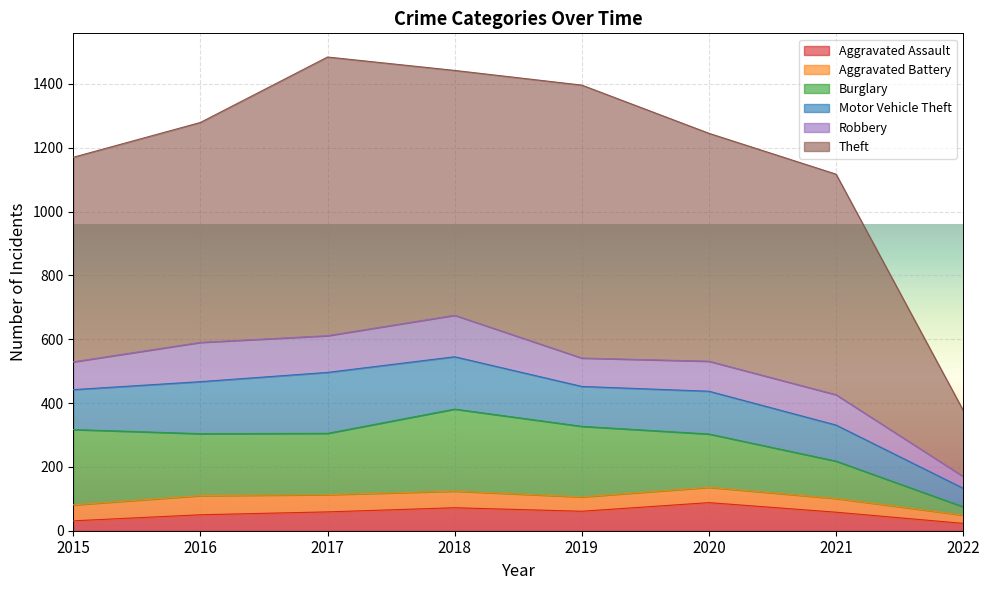

At which category is the sum across all series the highest?

2017